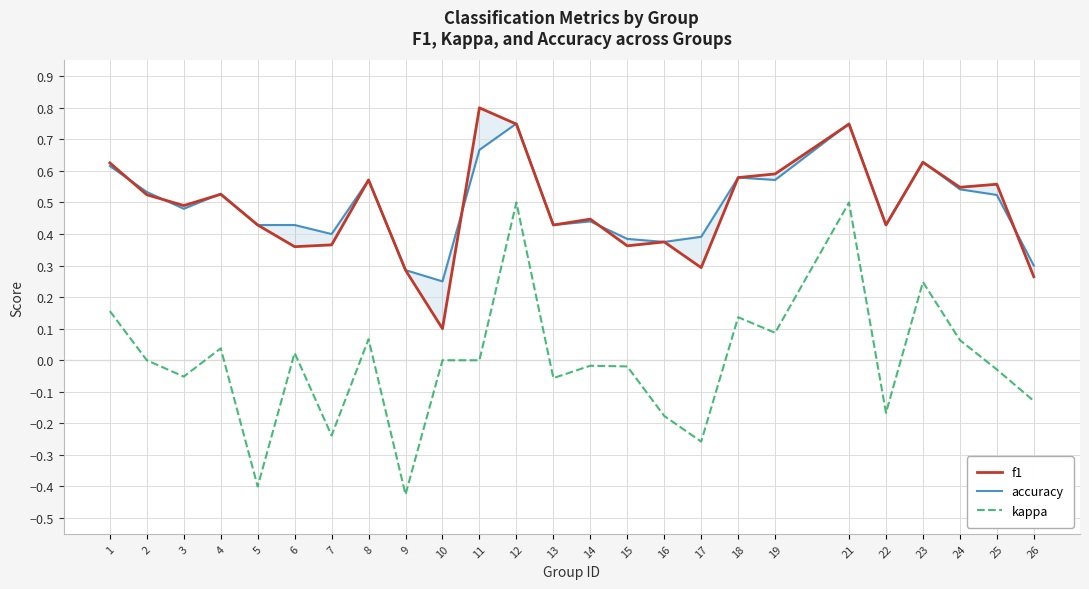

True or false: accuracy and kappa cross at least once.

False